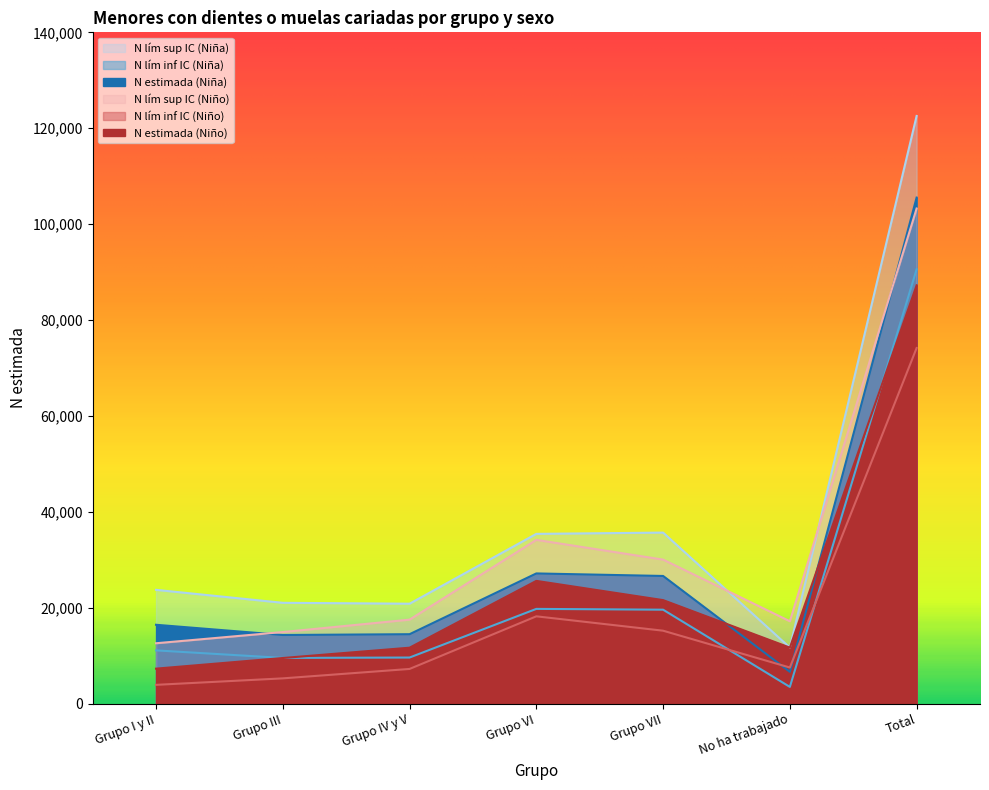

True or false: N lím sup IC (Niña) and N lím inf IC (Niña) cross at least once.

False